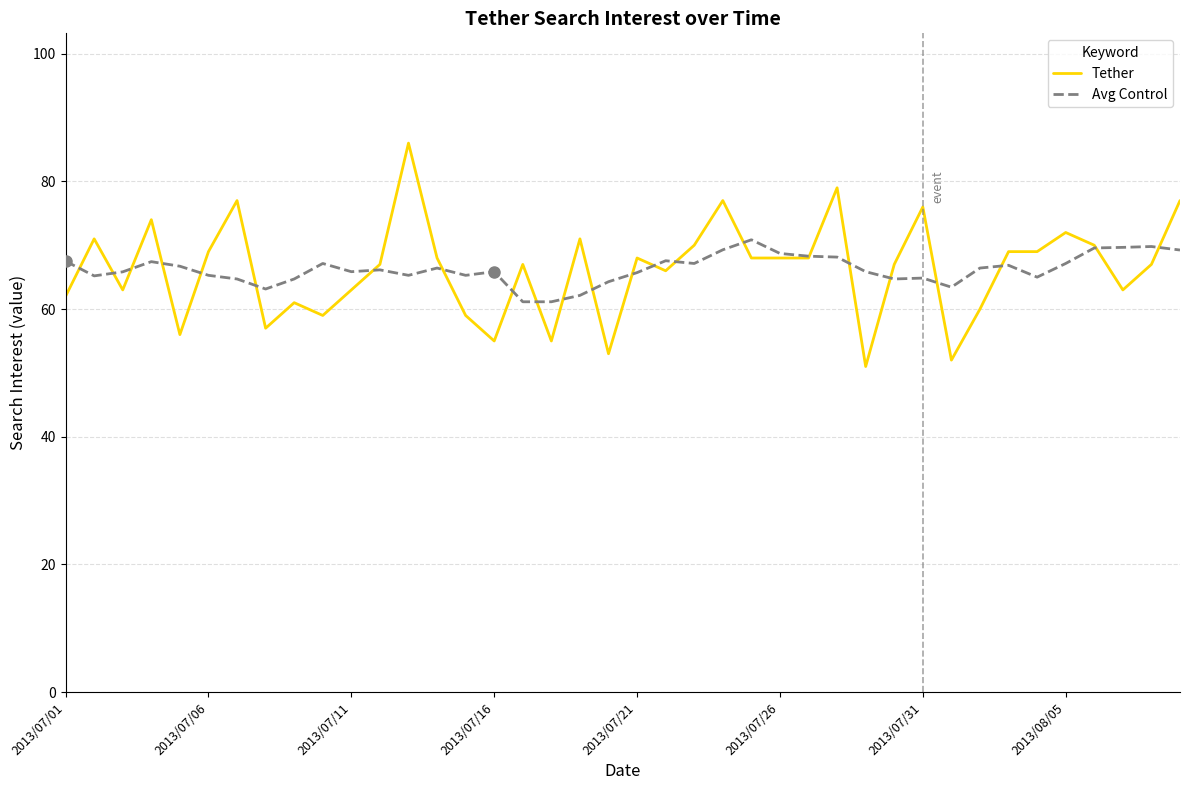

Which series has the largest range (max minus min)?

Tether